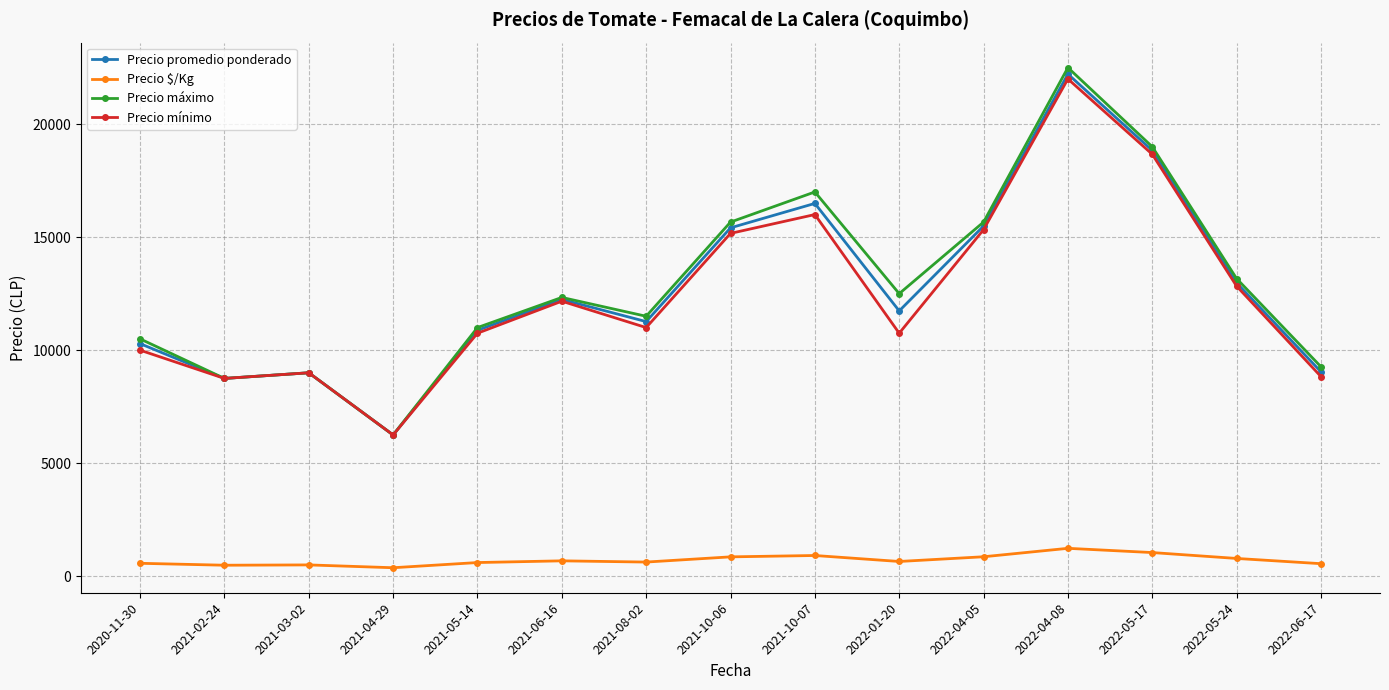

At how many categories does at least one series exceed 2399?

15